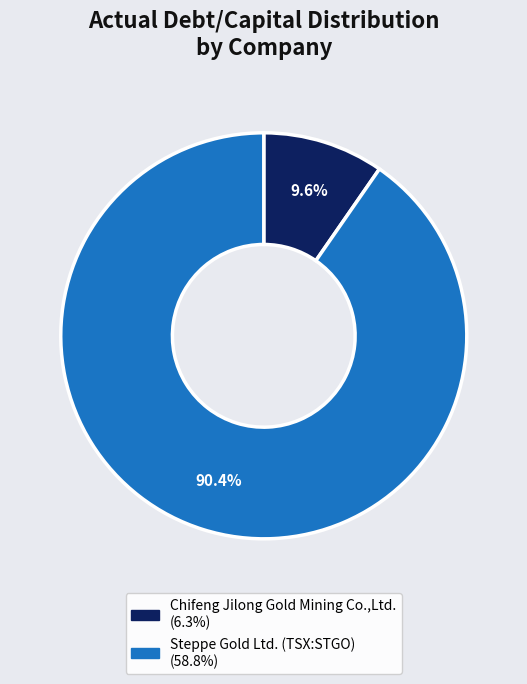

Is it true that Steppe Gold Ltd. (TSX:STGO) is 98% of the pie?

False